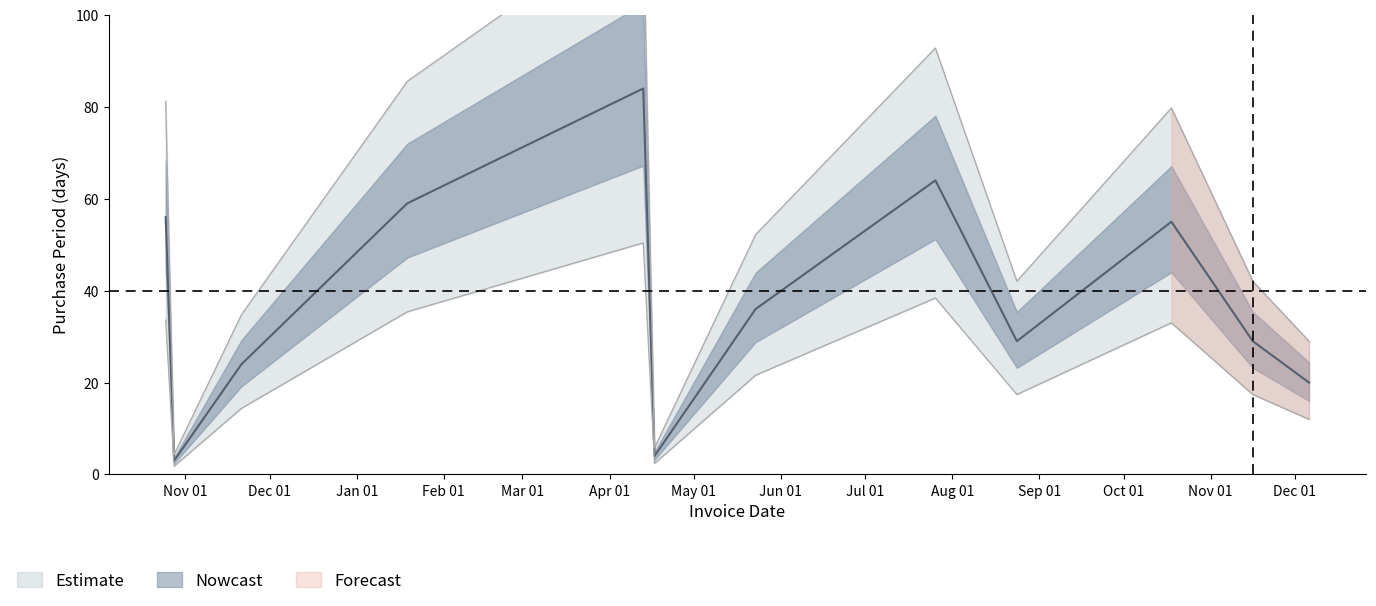

What is the label of the 6th point from the left?

2017-04-17